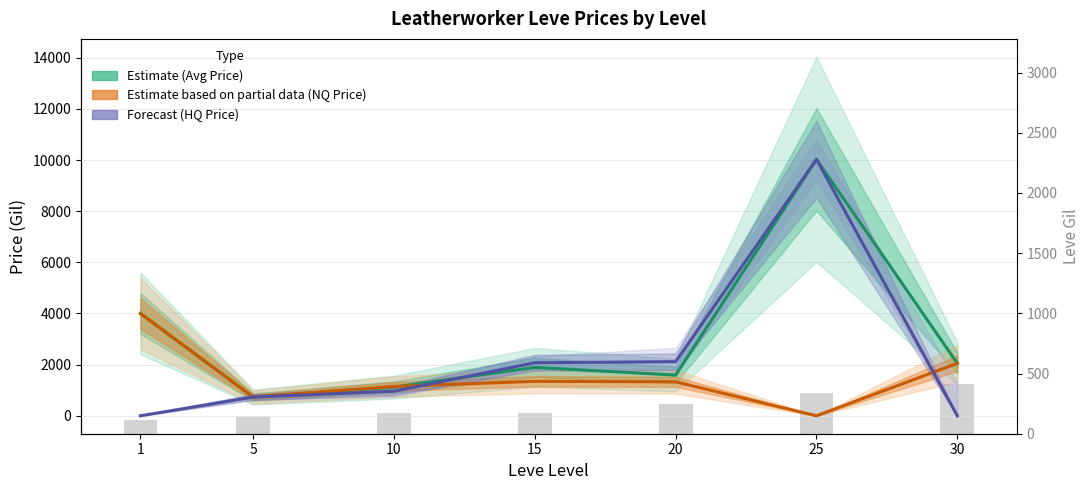

What is the difference between the second highest and minimum values in the Estimate (Avg Price) series?

3268